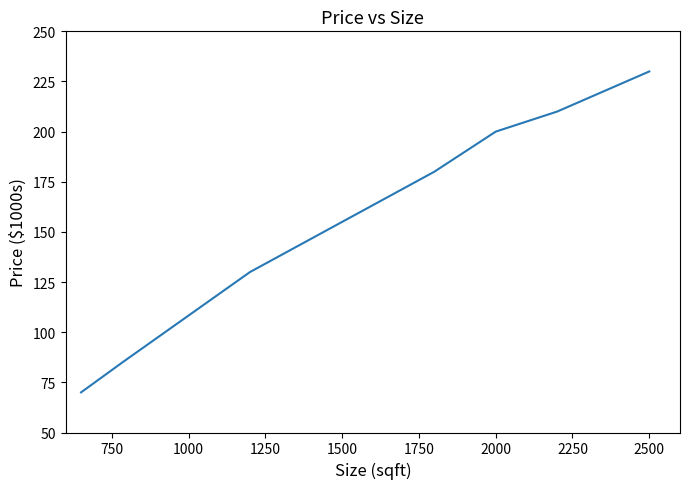

Reading left to right, extract all data points from this chart.

70	85	130	155	180	200	210	230